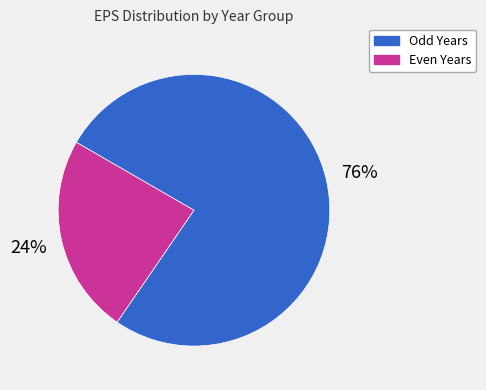

Count the number of slices in the pie.

2